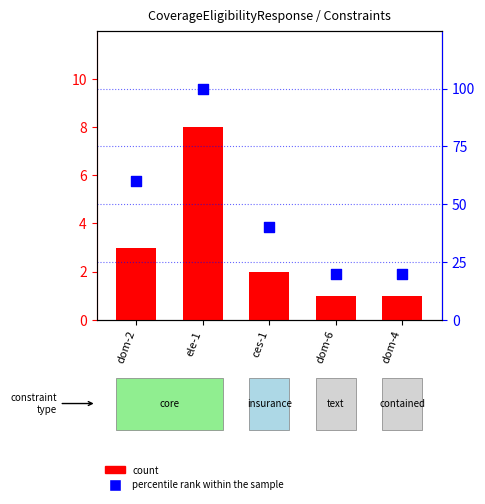

At how many categories does at least one series exceed 47?

2